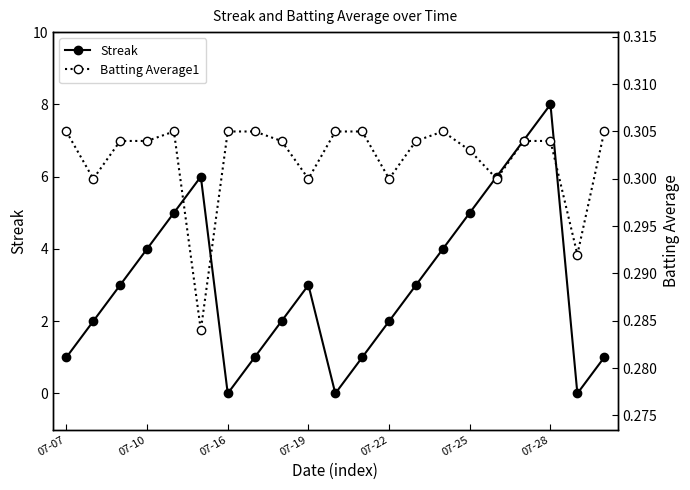

True or false: Streak and Batting Average1 cross at least once.

True